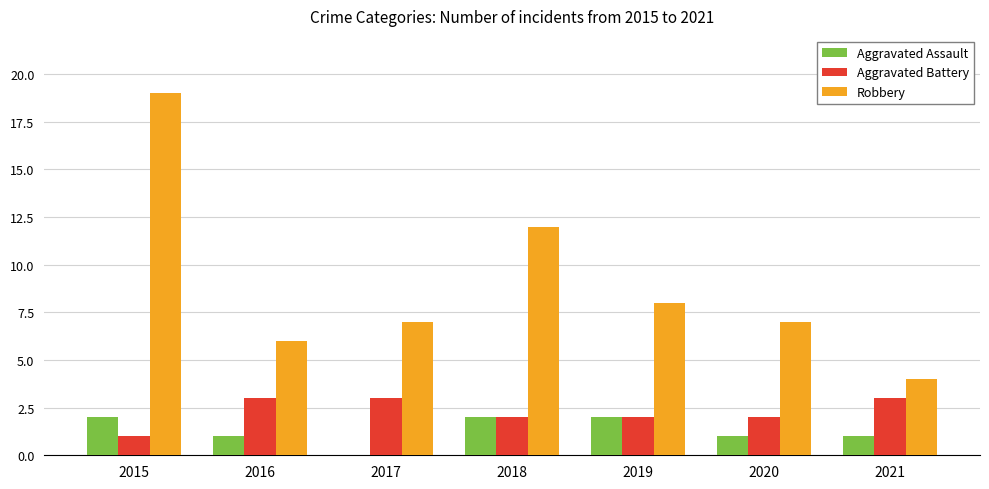

At which category is the sum across all series the highest?

2015